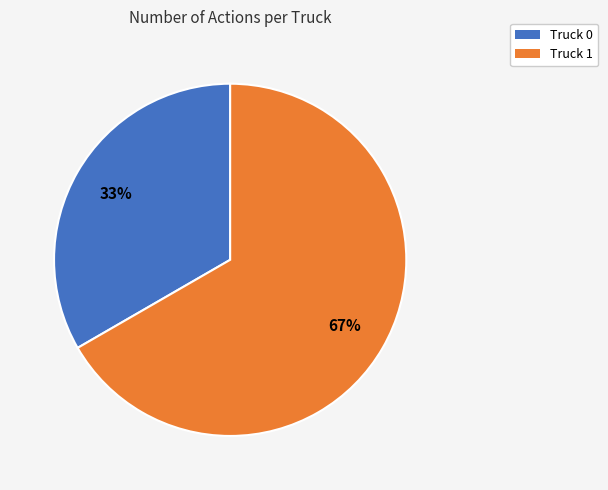

To the nearest percent, what is the combined percentage of Truck 0 and Truck 1?

100%